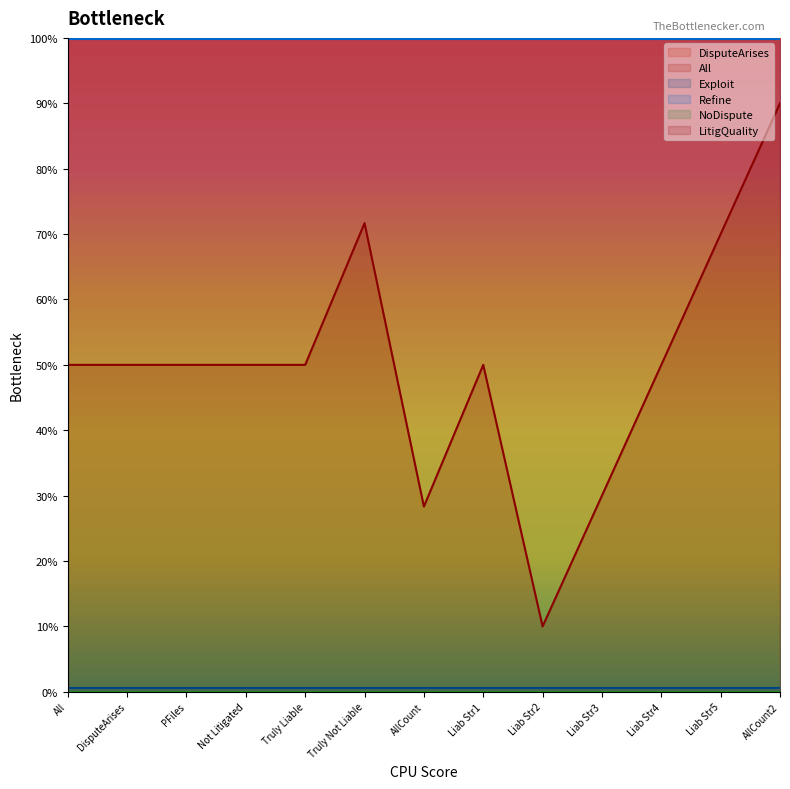

True or false: Refine and All intersect in this chart.

False